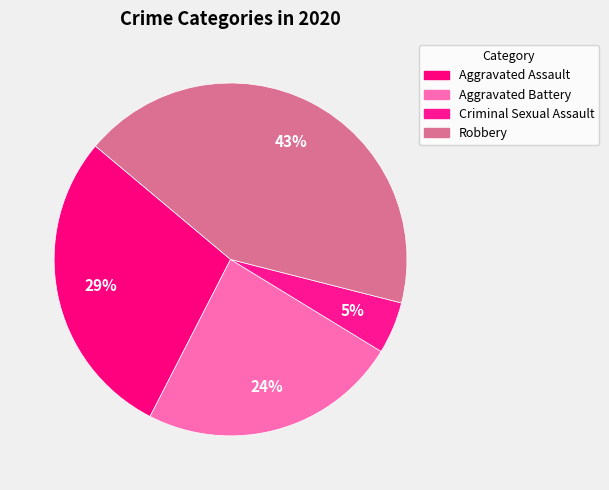

Count the number of slices in the pie.

4